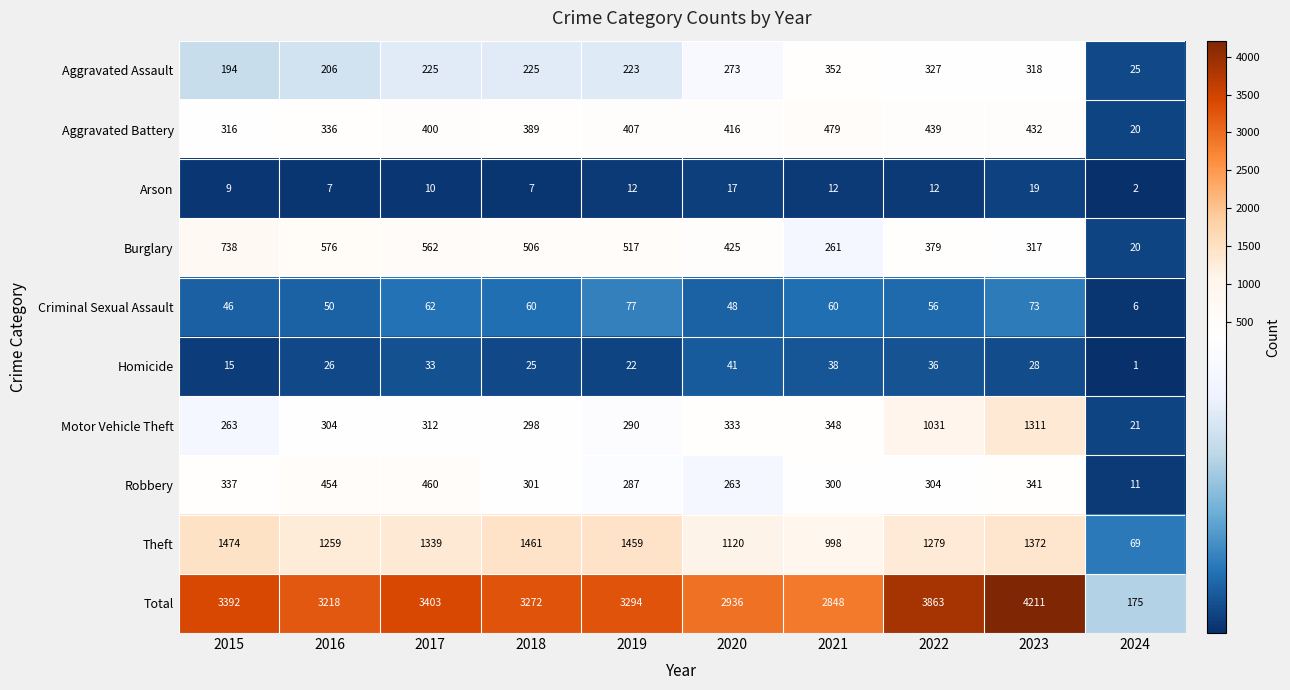

List the series in order of their peak value, highest first.

Total, Theft, Motor Vehicle Theft, Burglary, Aggravated Battery, Robbery, Aggravated Assault, Criminal Sexual Assault, Homicide, Arson